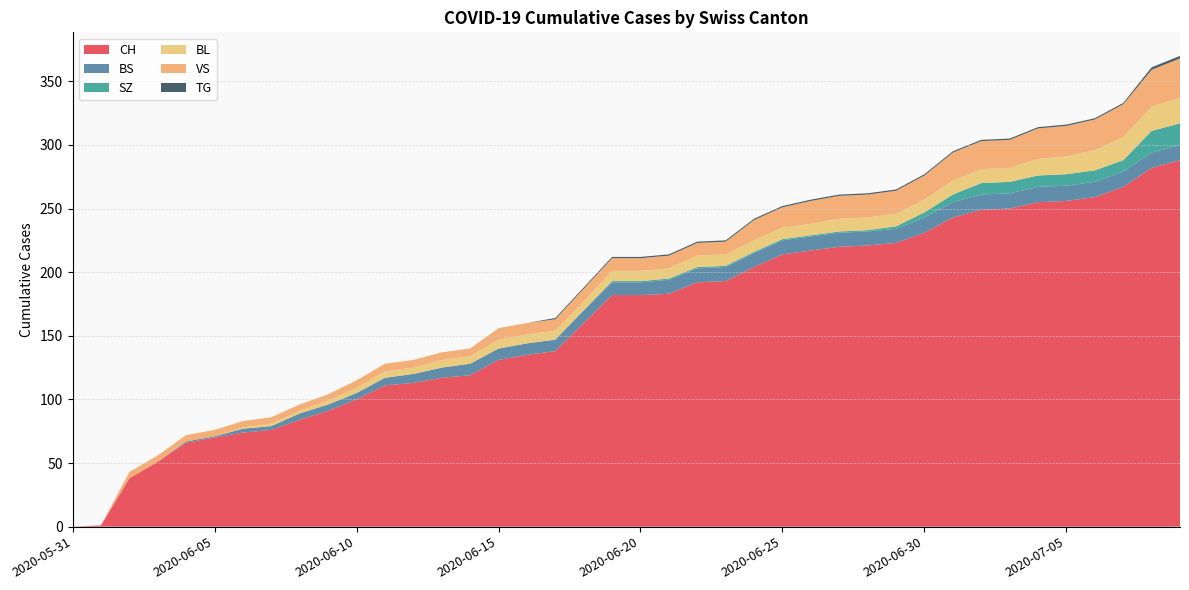

Reading left to right, extract all data points from this chart.

CH: 2020-05-31=0	2020-06-01=1	2020-06-02=38	2020-06-03=51	2020-06-04=66	2020-06-05=70	2020-06-06=74	2020-06-07=76	2020-06-08=84	2020-06-09=91	2020-06-10=100	2020-06-11=111	2020-06-12=113	2020-06-13=117	2020-06-14=119	2020-06-15=131	2020-06-16=135	2020-06-17=138	2020-06-18=160	2020-06-19=182	2020-06-20=182	2020-06-21=183	2020-06-22=192	2020-06-23=193	2020-06-24=204	2020-06-25=214	2020-06-26=217	2020-06-27=220	2020-06-28=221	2020-06-29=223	2020-06-30=231	2020-07-01=243	2020-07-02=249	2020-07-03=250	2020-07-04=255	2020-07-05=256	2020-07-06=259	2020-07-07=267	2020-07-08=282	2020-07-09=288
BS: 2020-05-31=0	2020-06-01=0	2020-06-02=0	2020-06-03=0	2020-06-04=1	2020-06-05=1	2020-06-06=3	2020-06-07=3	2020-06-08=5	2020-06-09=5	2020-06-10=5	2020-06-11=6	2020-06-12=7	2020-06-13=8	2020-06-14=9	2020-06-15=9	2020-06-16=9	2020-06-17=9	2020-06-18=10	2020-06-19=10	2020-06-20=10	2020-06-21=11	2020-06-22=11	2020-06-23=11	2020-06-24=11	2020-06-25=11	2020-06-26=11	2020-06-27=11	2020-06-28=11	2020-06-29=11	2020-06-30=12	2020-07-01=12	2020-07-02=12	2020-07-03=12	2020-07-04=12	2020-07-05=12	2020-07-06=12	2020-07-07=12	2020-07-08=12	2020-07-09=12
SZ: 2020-05-31=0	2020-06-01=0	2020-06-02=0	2020-06-03=0	2020-06-04=0	2020-06-05=0	2020-06-06=0	2020-06-07=0	2020-06-08=0	2020-06-09=0	2020-06-10=0	2020-06-11=0	2020-06-12=0	2020-06-13=0	2020-06-14=0	2020-06-15=0	2020-06-16=0	2020-06-17=0	2020-06-18=0	2020-06-19=1	2020-06-20=1	2020-06-21=1	2020-06-22=1	2020-06-23=1	2020-06-24=1	2020-06-25=1	2020-06-26=1	2020-06-27=1	2020-06-28=1	2020-06-29=2	2020-06-30=4	2020-07-01=6	2020-07-02=9	2020-07-03=9	2020-07-04=9	2020-07-05=9	2020-07-06=9	2020-07-07=9	2020-07-08=17	2020-07-09=17
BL: 2020-05-31=0	2020-06-01=0	2020-06-02=0	2020-06-03=0	2020-06-04=0	2020-06-05=0	2020-06-06=1	2020-06-07=2	2020-06-08=2	2020-06-09=3	2020-06-10=4	2020-06-11=5	2020-06-12=5	2020-06-13=6	2020-06-14=6	2020-06-15=7	2020-06-16=7	2020-06-17=7	2020-06-18=7	2020-06-19=8	2020-06-20=8	2020-06-21=8	2020-06-22=9	2020-06-23=9	2020-06-24=9	2020-06-25=9	2020-06-26=9	2020-06-27=10	2020-06-28=10	2020-06-29=10	2020-06-30=10	2020-07-01=11	2020-07-02=11	2020-07-03=11	2020-07-04=13	2020-07-05=14	2020-07-06=16	2020-07-07=18	2020-07-08=19	2020-07-09=20
VS: 2020-05-31=0	2020-06-01=0	2020-06-02=5	2020-06-03=5	2020-06-04=5	2020-06-05=5	2020-06-06=5	2020-06-07=5	2020-06-08=5	2020-06-09=5	2020-06-10=6	2020-06-11=6	2020-06-12=6	2020-06-13=6	2020-06-14=6	2020-06-15=9	2020-06-16=9	2020-06-17=9	2020-06-18=10	2020-06-19=10	2020-06-20=10	2020-06-21=10	2020-06-22=10	2020-06-23=10	2020-06-24=16	2020-06-25=16	2020-06-26=18	2020-06-27=18	2020-06-28=18	2020-06-29=18	2020-06-30=19	2020-07-01=22	2020-07-02=22	2020-07-03=22	2020-07-04=24	2020-07-05=24	2020-07-06=24	2020-07-07=26	2020-07-08=29	2020-07-09=31
TG: 2020-05-31=0	2020-06-01=0	2020-06-02=0	2020-06-03=0	2020-06-04=0	2020-06-05=0	2020-06-06=0	2020-06-07=0	2020-06-08=0	2020-06-09=0	2020-06-10=0	2020-06-11=0	2020-06-12=0	2020-06-13=0	2020-06-14=0	2020-06-15=0	2020-06-16=0	2020-06-17=1	2020-06-18=1	2020-06-19=1	2020-06-20=1	2020-06-21=1	2020-06-22=1	2020-06-23=1	2020-06-24=1	2020-06-25=1	2020-06-26=1	2020-06-27=1	2020-06-28=1	2020-06-29=1	2020-06-30=1	2020-07-01=1	2020-07-02=1	2020-07-03=1	2020-07-04=1	2020-07-05=1	2020-07-06=1	2020-07-07=1	2020-07-08=2	2020-07-09=2